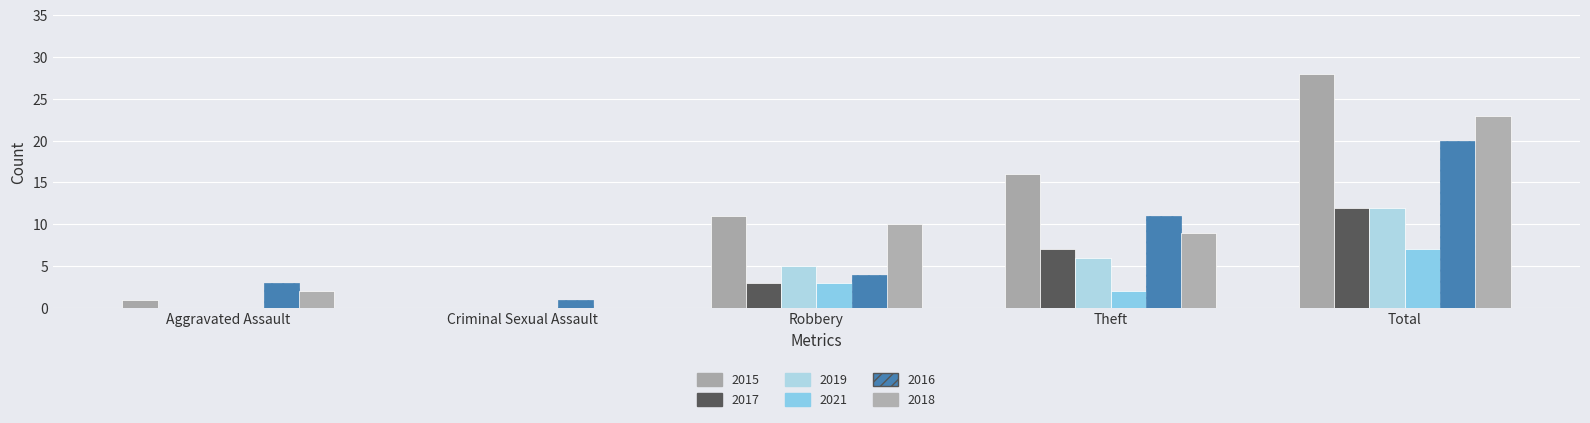

At which label is 2018 closest to 11?

Robbery